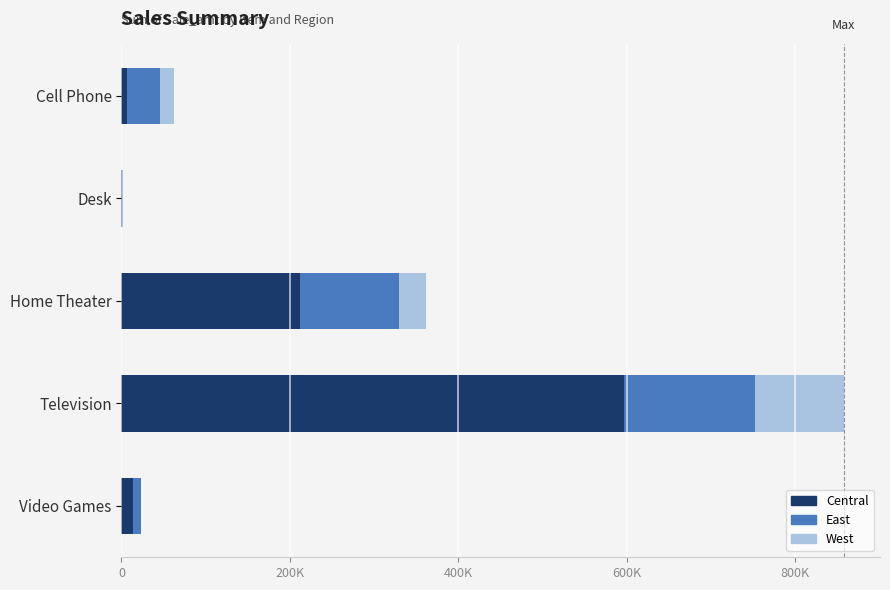

At which category is the sum across all series the highest?

Television